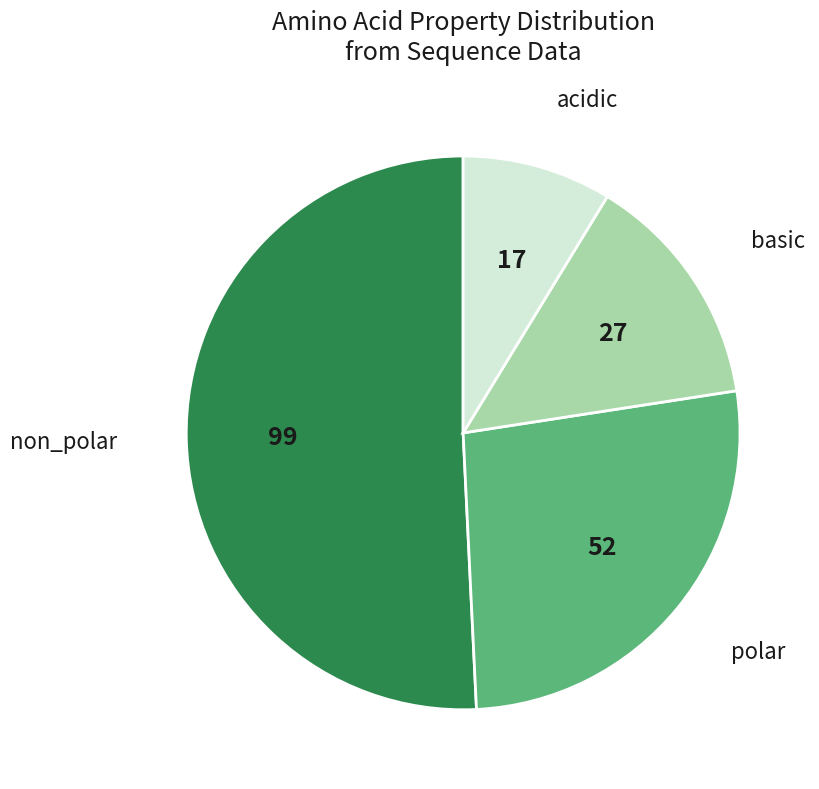

Do non_polar and acidic together represent more than half of the pie?

Yes